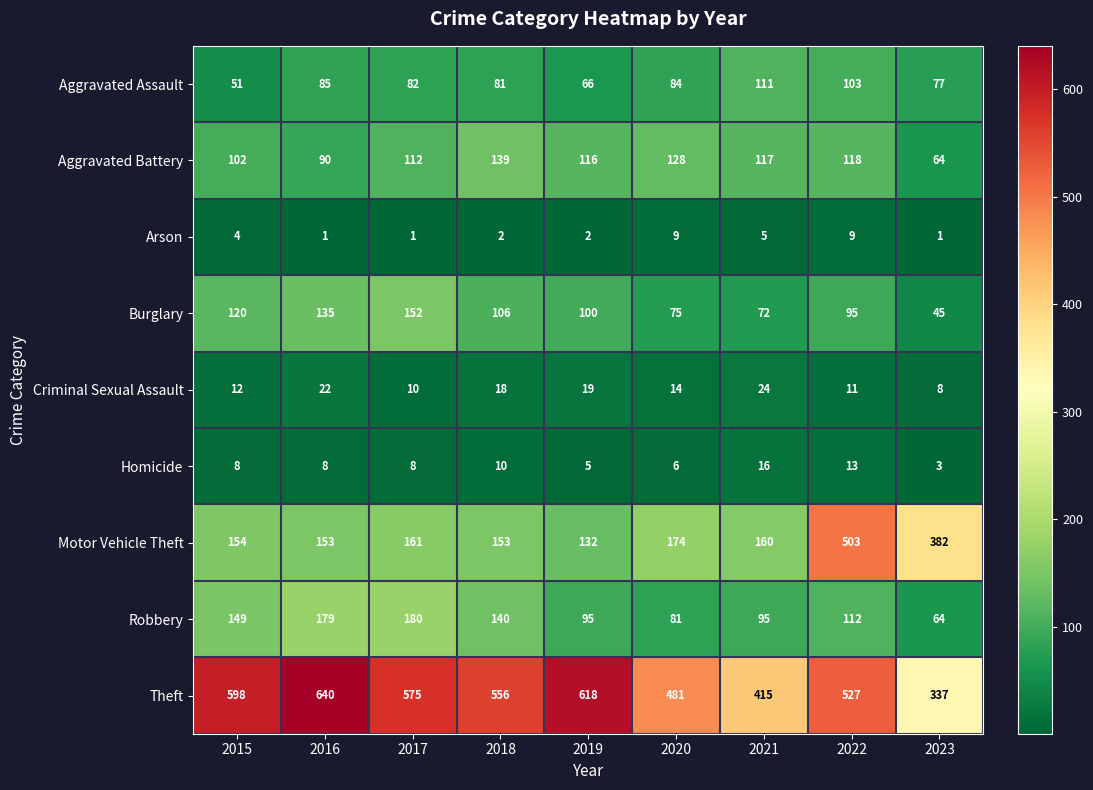

The value of Arson at 2018 is 2. True or false?

True